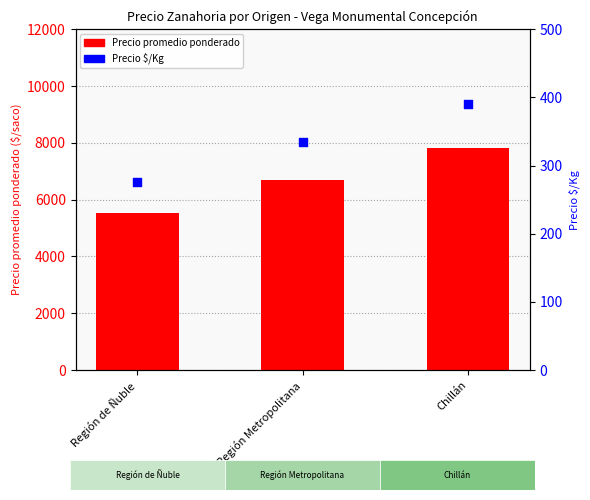

At how many categories does at least one series exceed 7721?

1